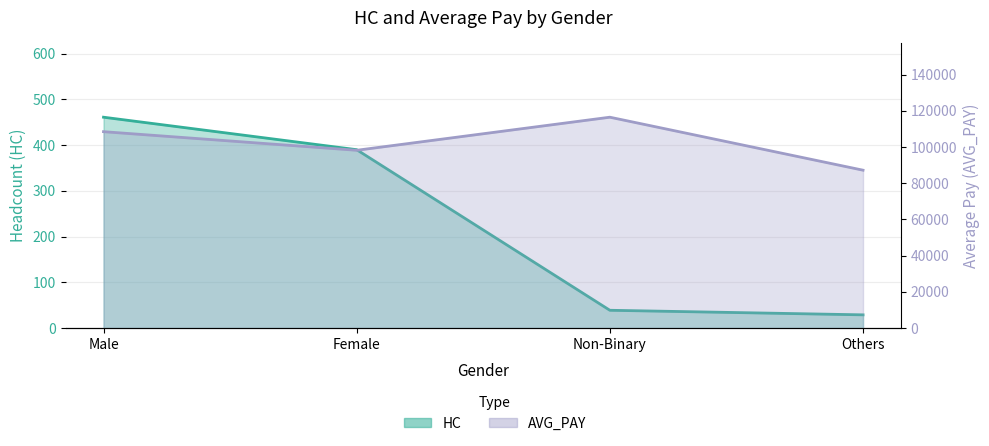

The value of HC at Female is 390.0. True or false?

True